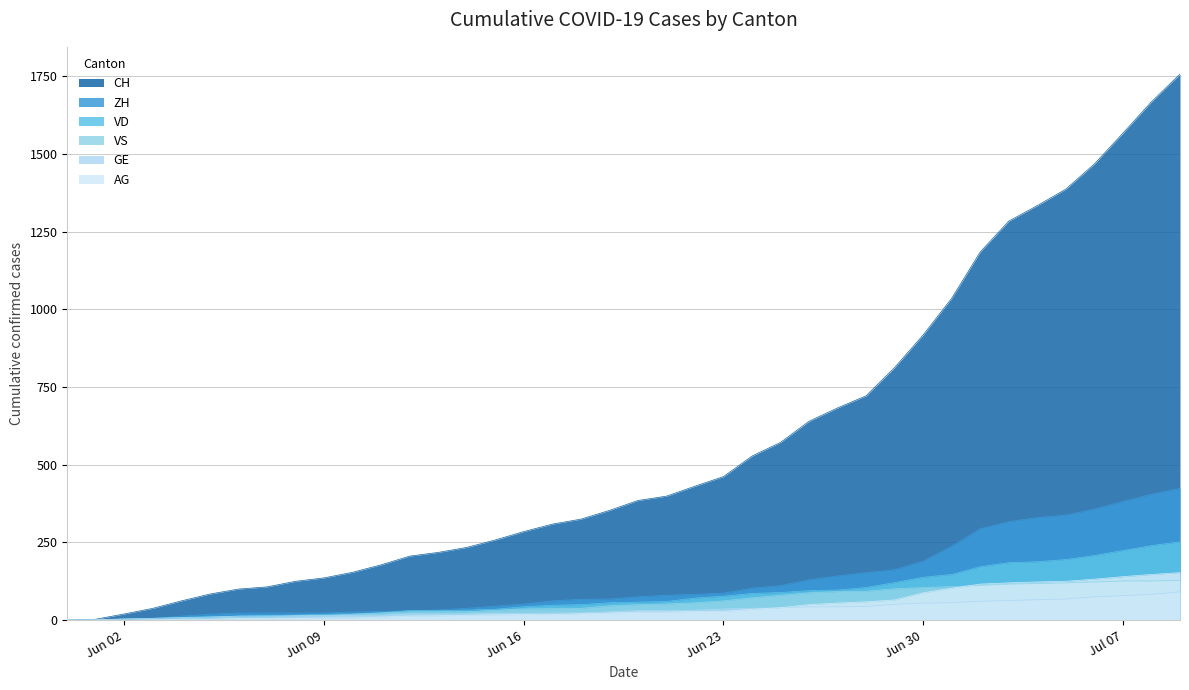

Which series has the largest range (max minus min)?

CH